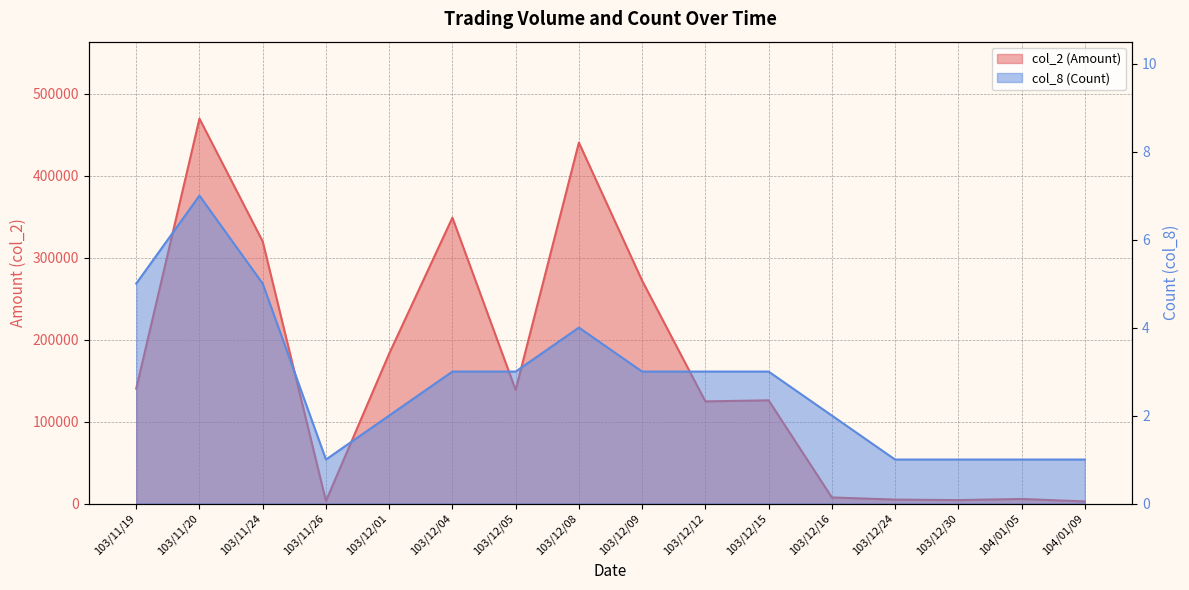

The value of col_8 (Count) at 103/11/26 is 1. True or false?

False